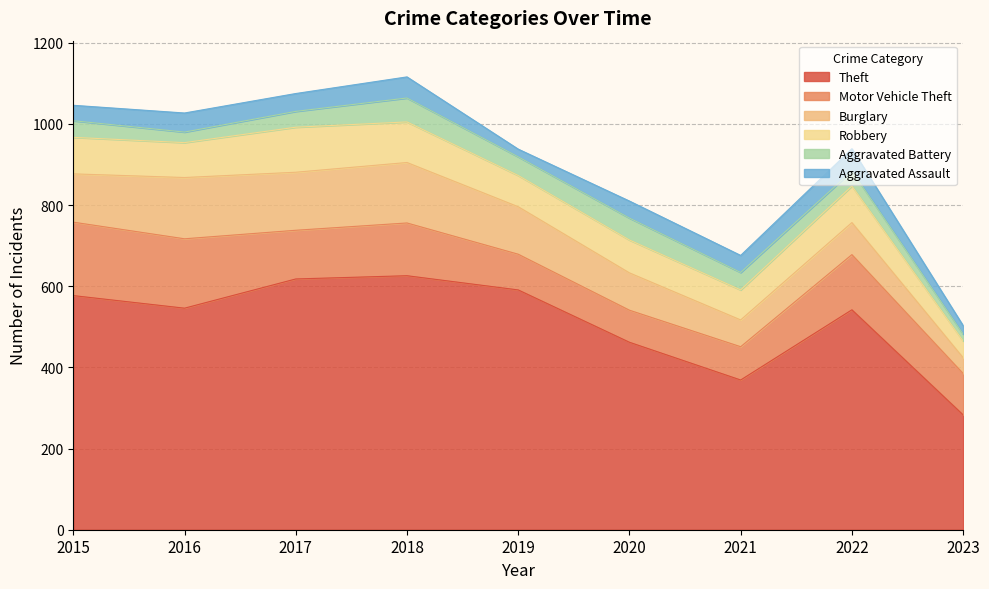

Which series changed the most between 2015 and 2017?

Motor Vehicle Theft